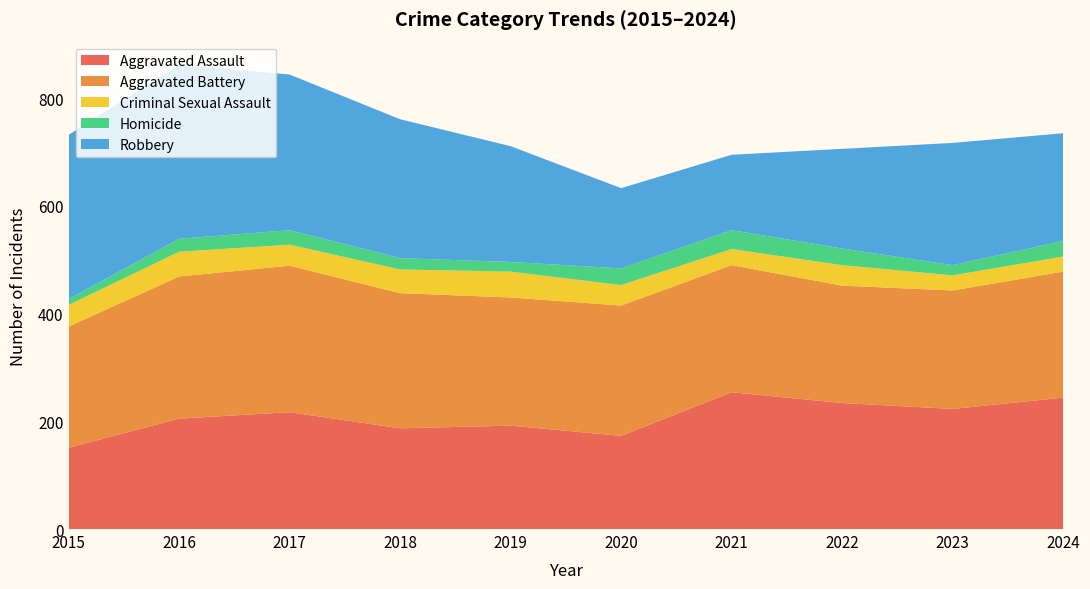

Reading left to right, transcribe all the data shown in this chart.

Aggravated Assault: 151	205	217	187	192	173	254	234	223	244
Aggravated Battery: 225	264	272	251	238	242	236	218	220	234
Criminal Sexual Assault: 40	46	39	44	48	38	30	38	28	28
Homicide: 11	24	27	21	18	31	35	31	19	29
Robbery: 305	323	289	258	215	149	140	185	227	200